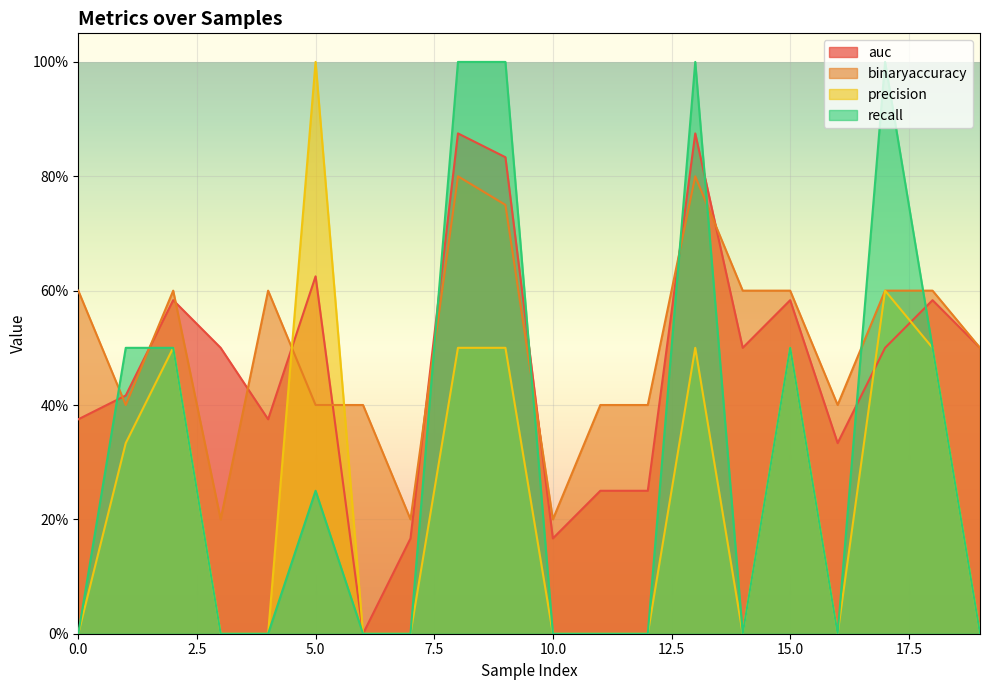

True or false: binaryaccuracy has more than 1 interior local peaks.

True